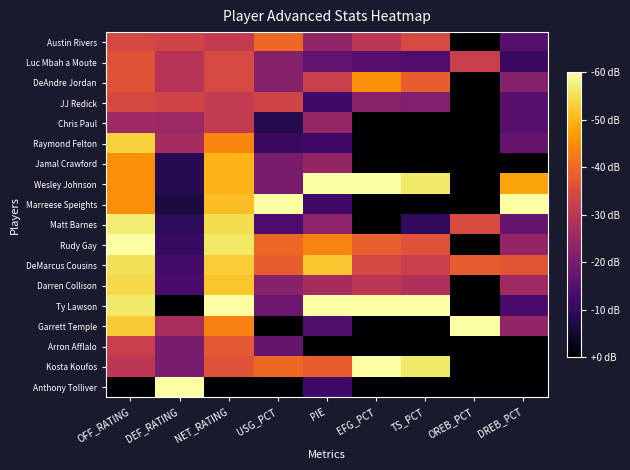

Which has a higher value, OFF_RATING or NET_RATING?

OFF_RATING